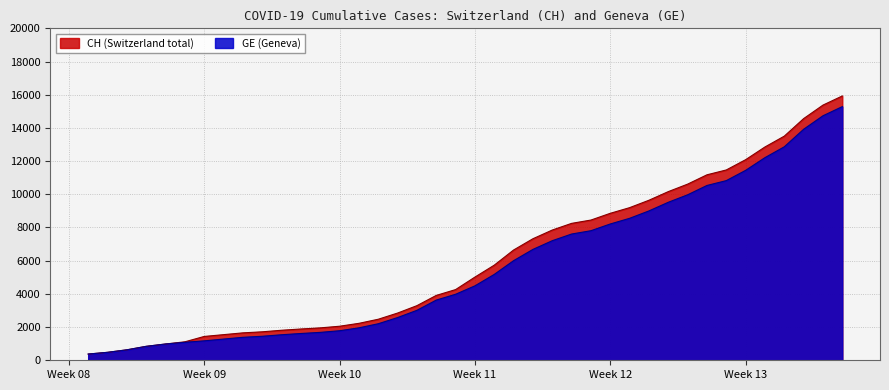

Reading left to right, extract all data points from this chart.

CH: 375	479	630	840	981	1113	1436	1544	1652	1715	1809	1885	1952	2051	2226	2472	2845	3291	3908	4259	5012	5731	6644	7323	7847	8249	8449	8855	9196	9642	10162	10613	11175	11467	12086	12852	13505	14561	15375	15926
GE: 375	479	630	840	981	1083	1171	1278	1384	1447	1538	1614	1681	1780	1955	2201	2574	3010	3627	3978	4485	5174	6002	6681	7205	7607	7807	8213	8554	9000	9520	9971	10533	10825	11444	12210	12863	13919	14733	15284